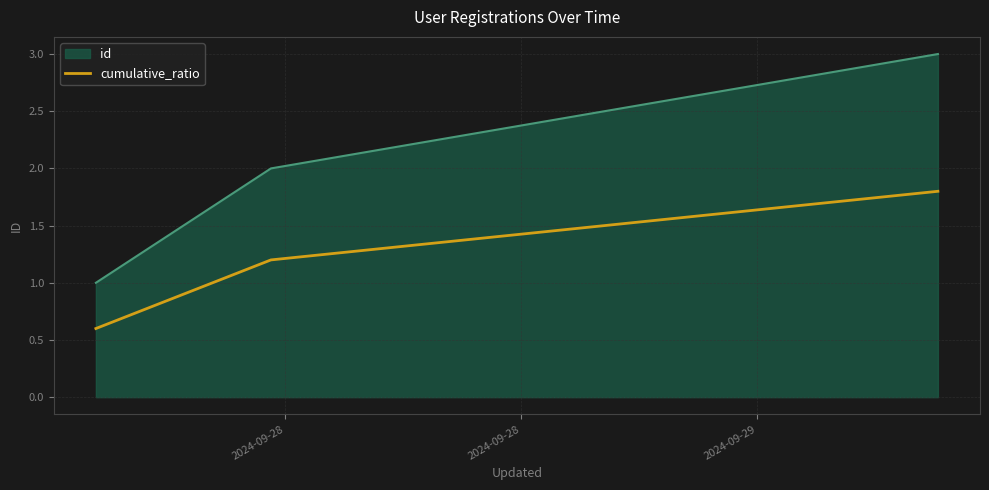

List the series in order of their peak value, highest first.

id, cumulative_ratio